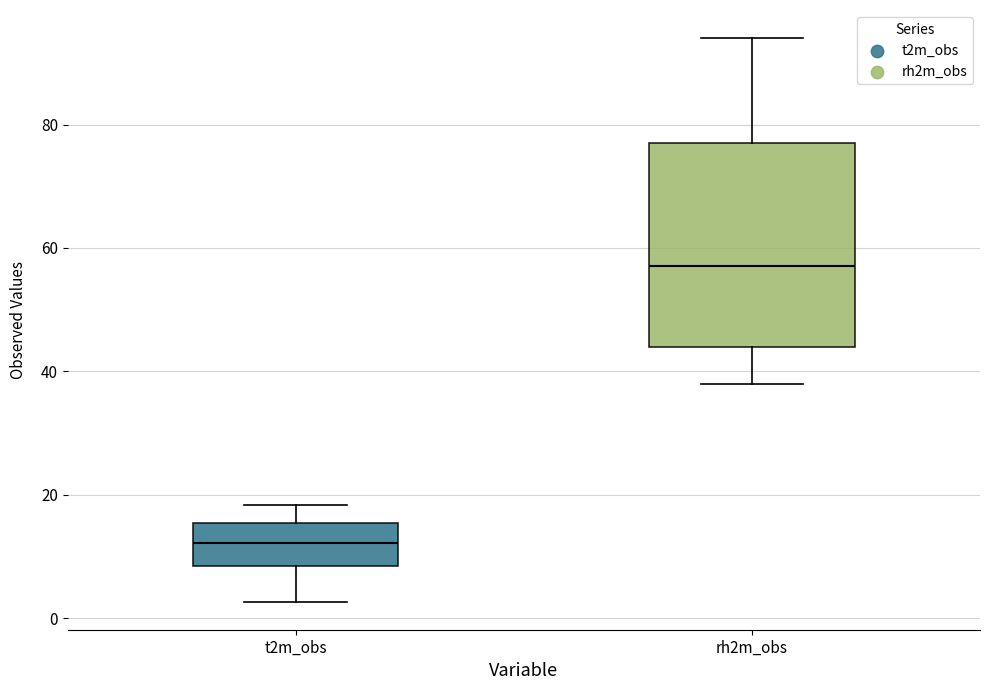

Where is the upper edge of the box for t2m_obs on the y-axis? The values are not printed on the chart, so give them approximately, as read against the axis.

16